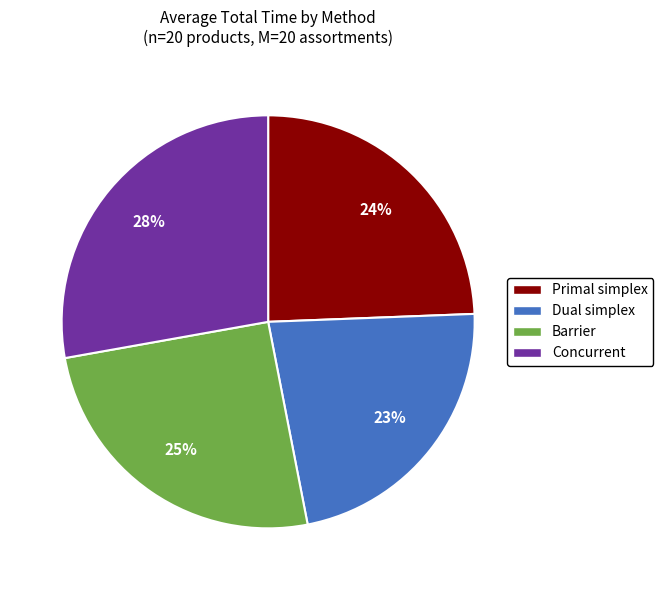

The Dual simplex slice represents 36% of the pie. True or false?

False